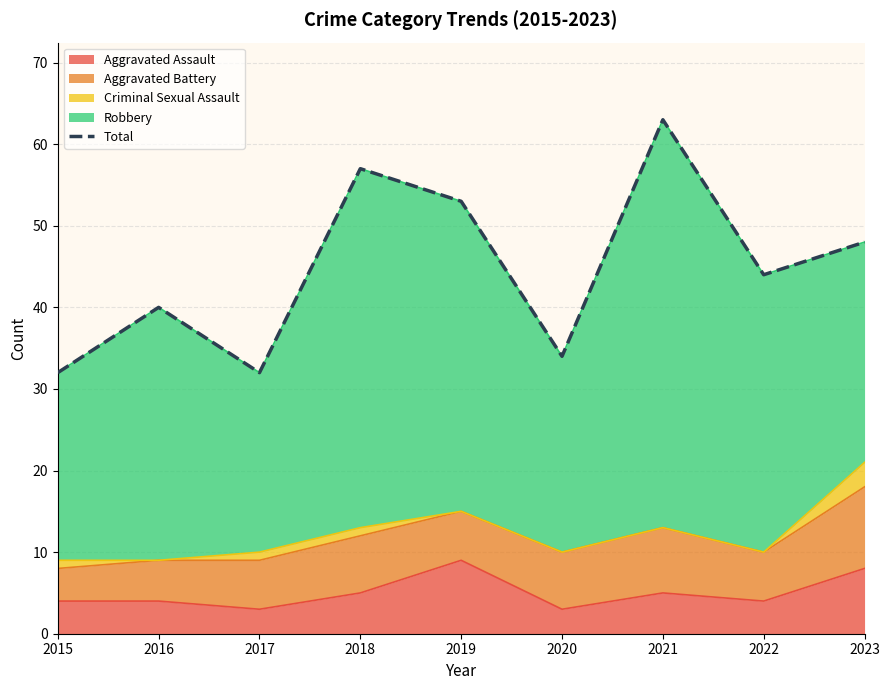

Which category has the highest value across all series?

2021